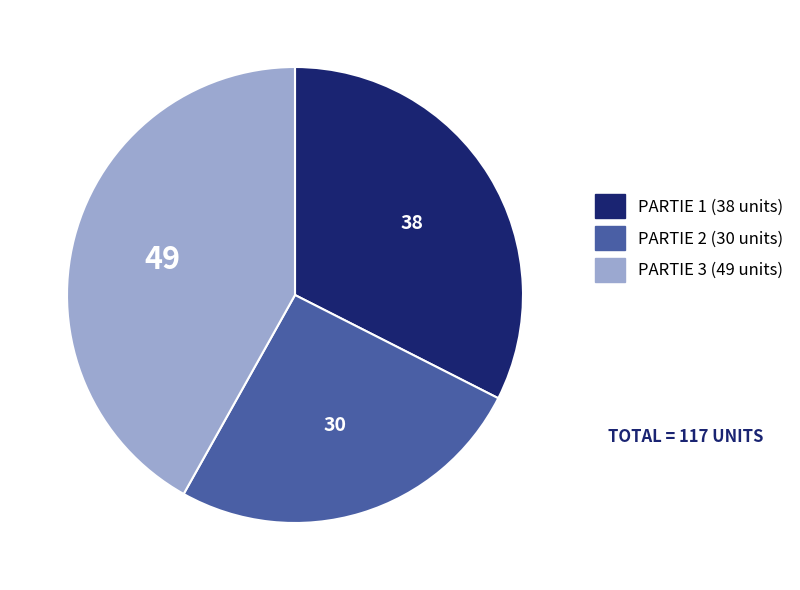

Does any single category account for the majority?

No